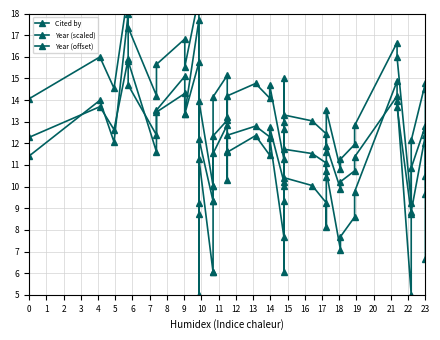

Which label corresponds to the smallest value in the chart?

10